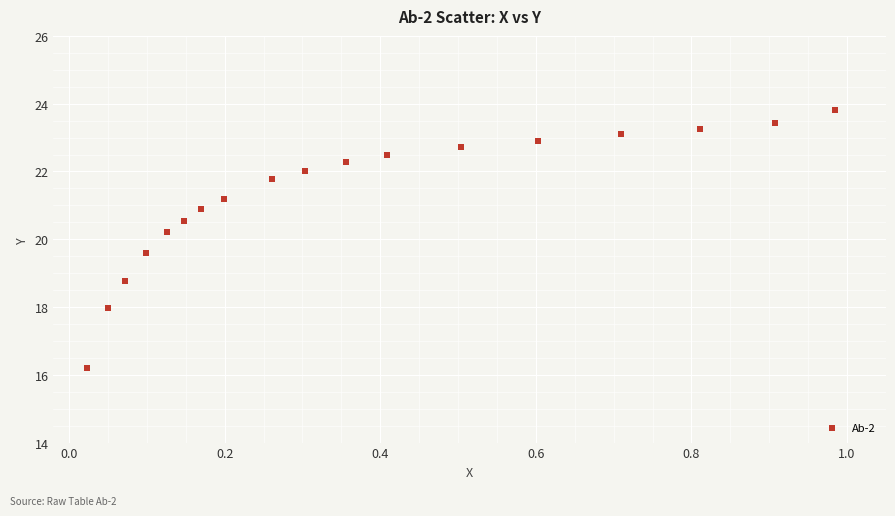

What is the range of X values (max minus min)?

1.0